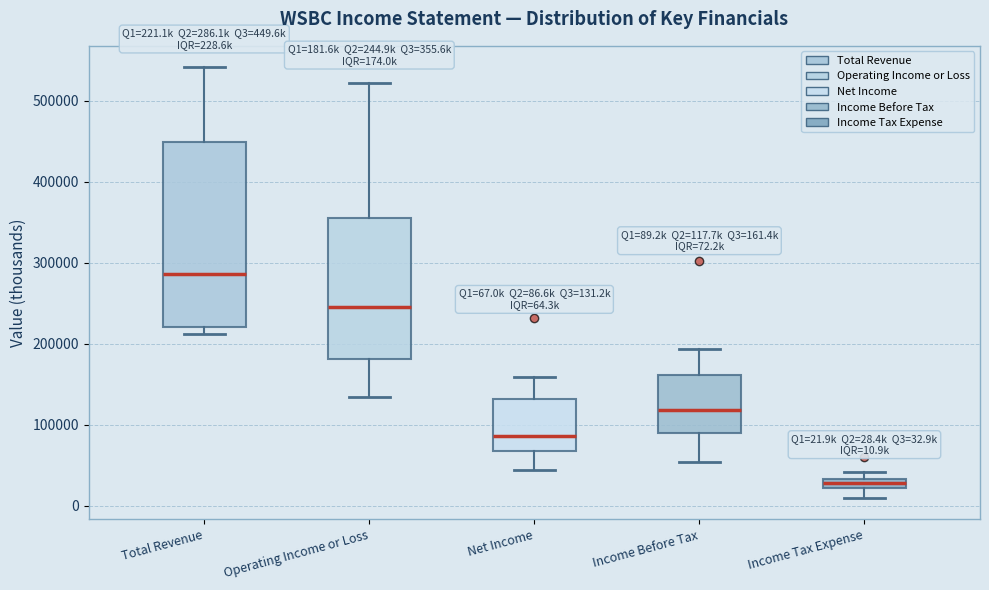

Comparing the boxes themselves (not the whiskers), which one is the tallest?

Total Revenue